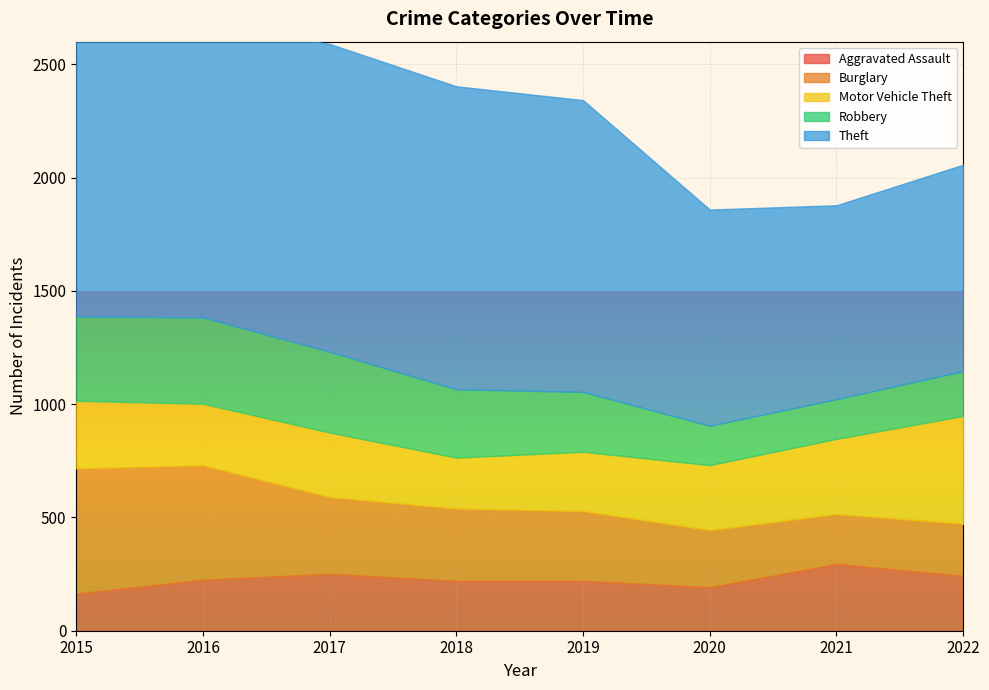

Where is the first local maximum for Aggravated Assault?

2017